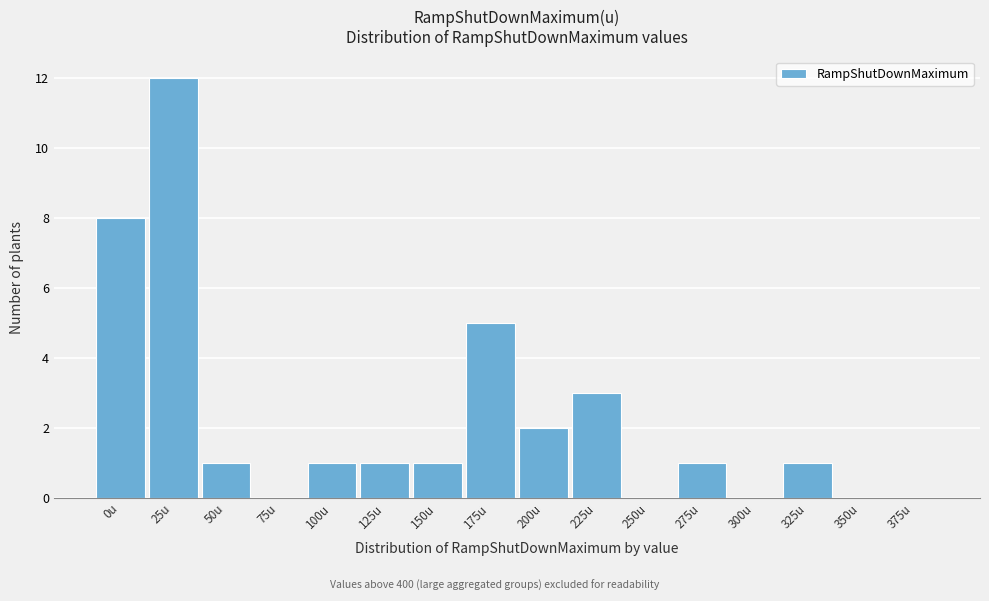

Reading left to right, list all the values displayed in this chart.

0u=8	25u=12	50u=1	75u=0	100u=1	125u=1	150u=1	175u=5	200u=2	225u=3	250u=0	275u=1	300u=0	325u=1	350u=0	375u=0